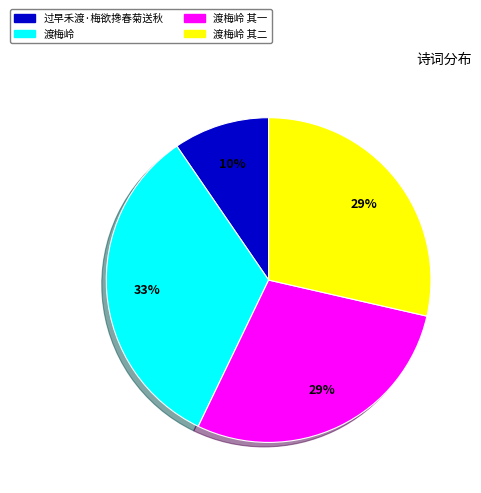

To the nearest percent, what is the average slice percentage?

25%